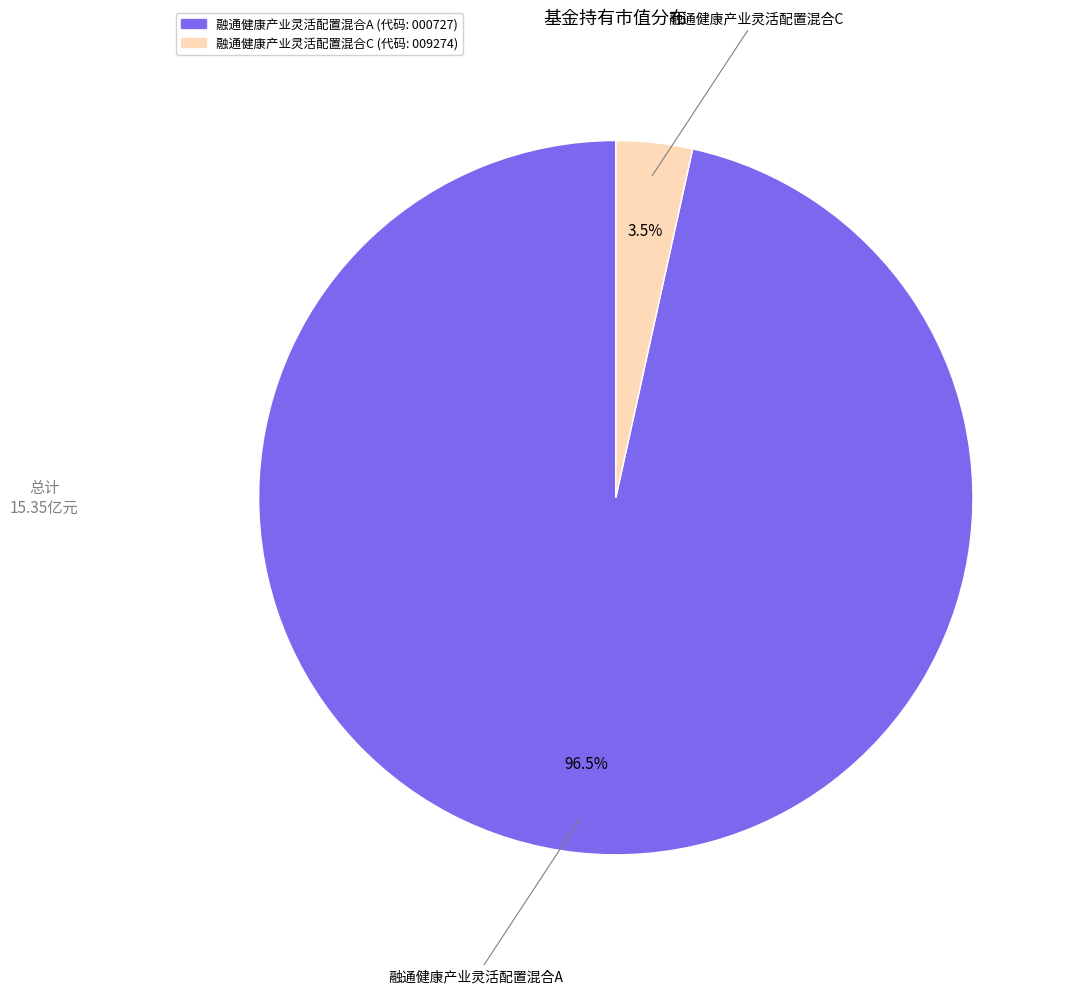

To the nearest percent, what is the average slice percentage?

50%